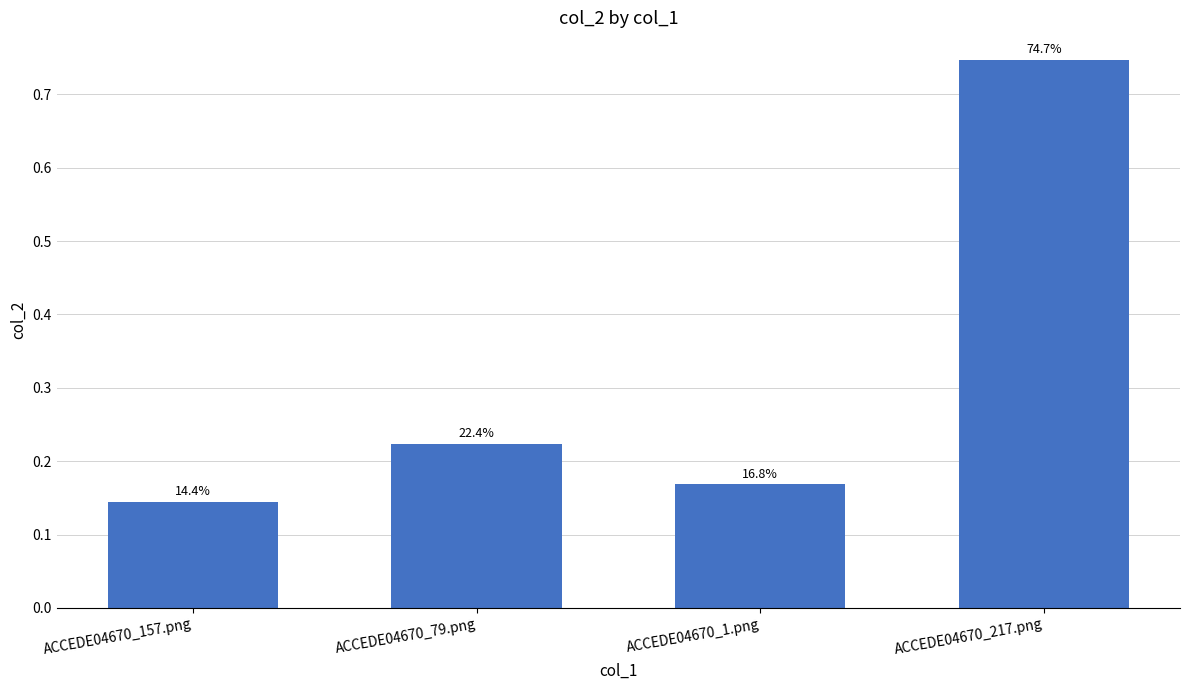

Rank the categories by value from lowest to highest.

ACCEDE04670_157.png, ACCEDE04670_1.png, ACCEDE04670_79.png, ACCEDE04670_217.png